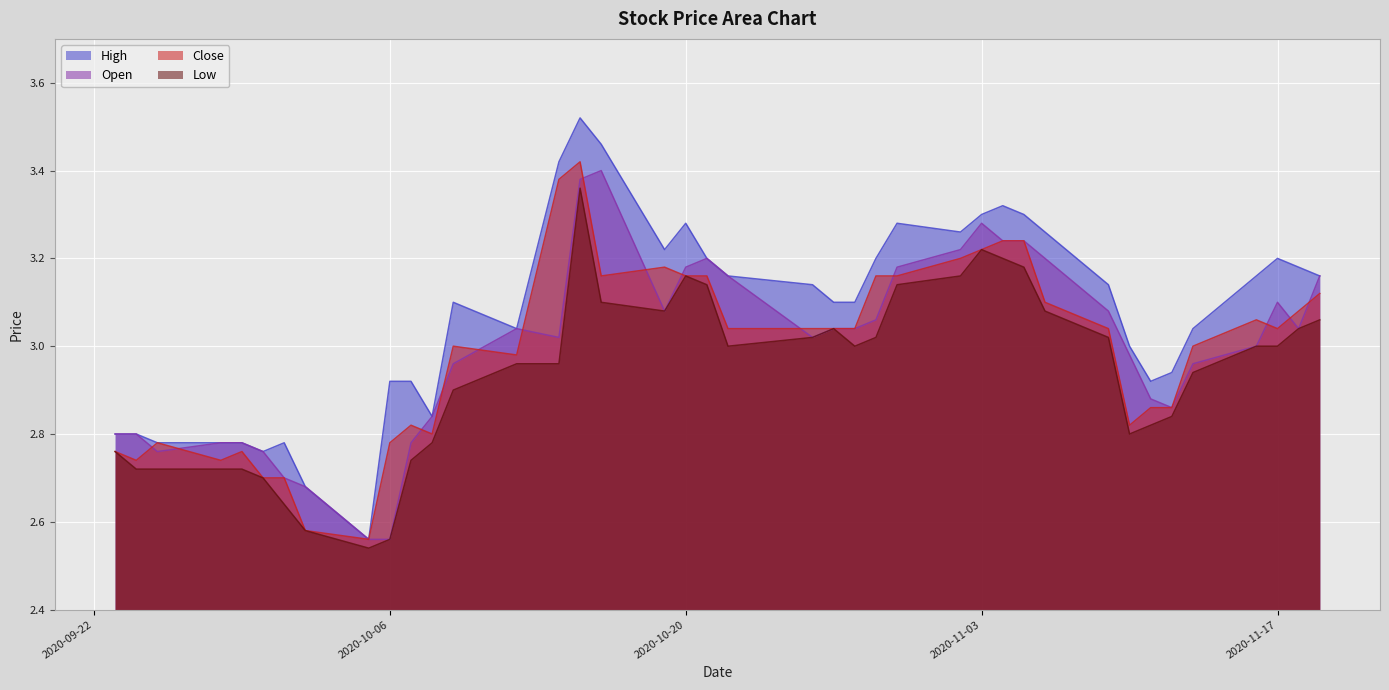

True or false: Low and Close intersect in this chart.

False